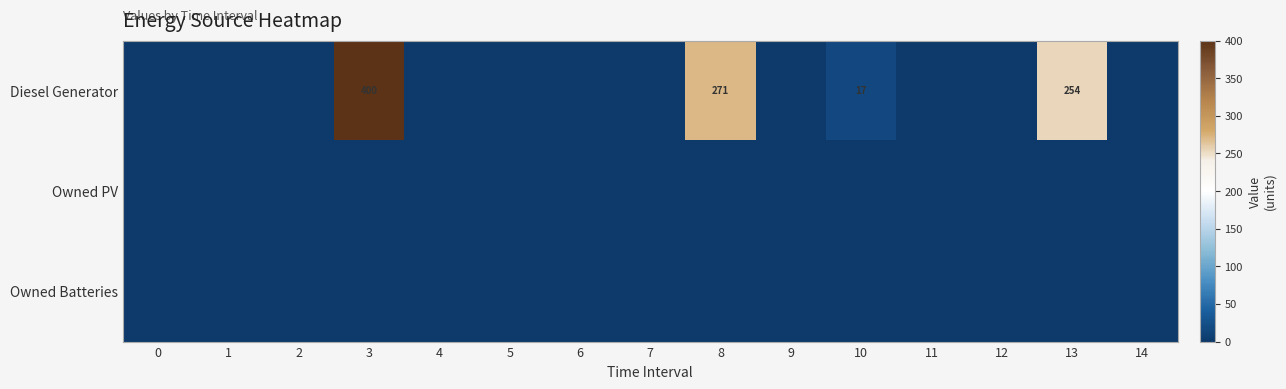

Is it true that Diesel Generator equals 74 at 8?

False